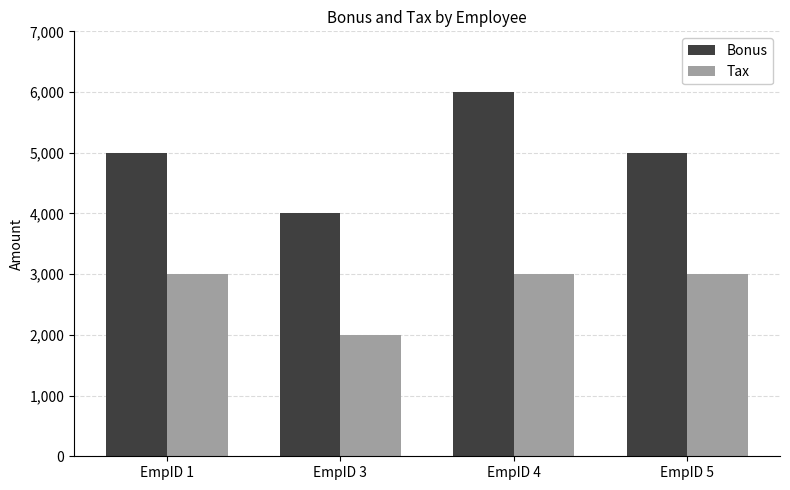

What is the approximate value of Bonus at EmpID 1?

5000